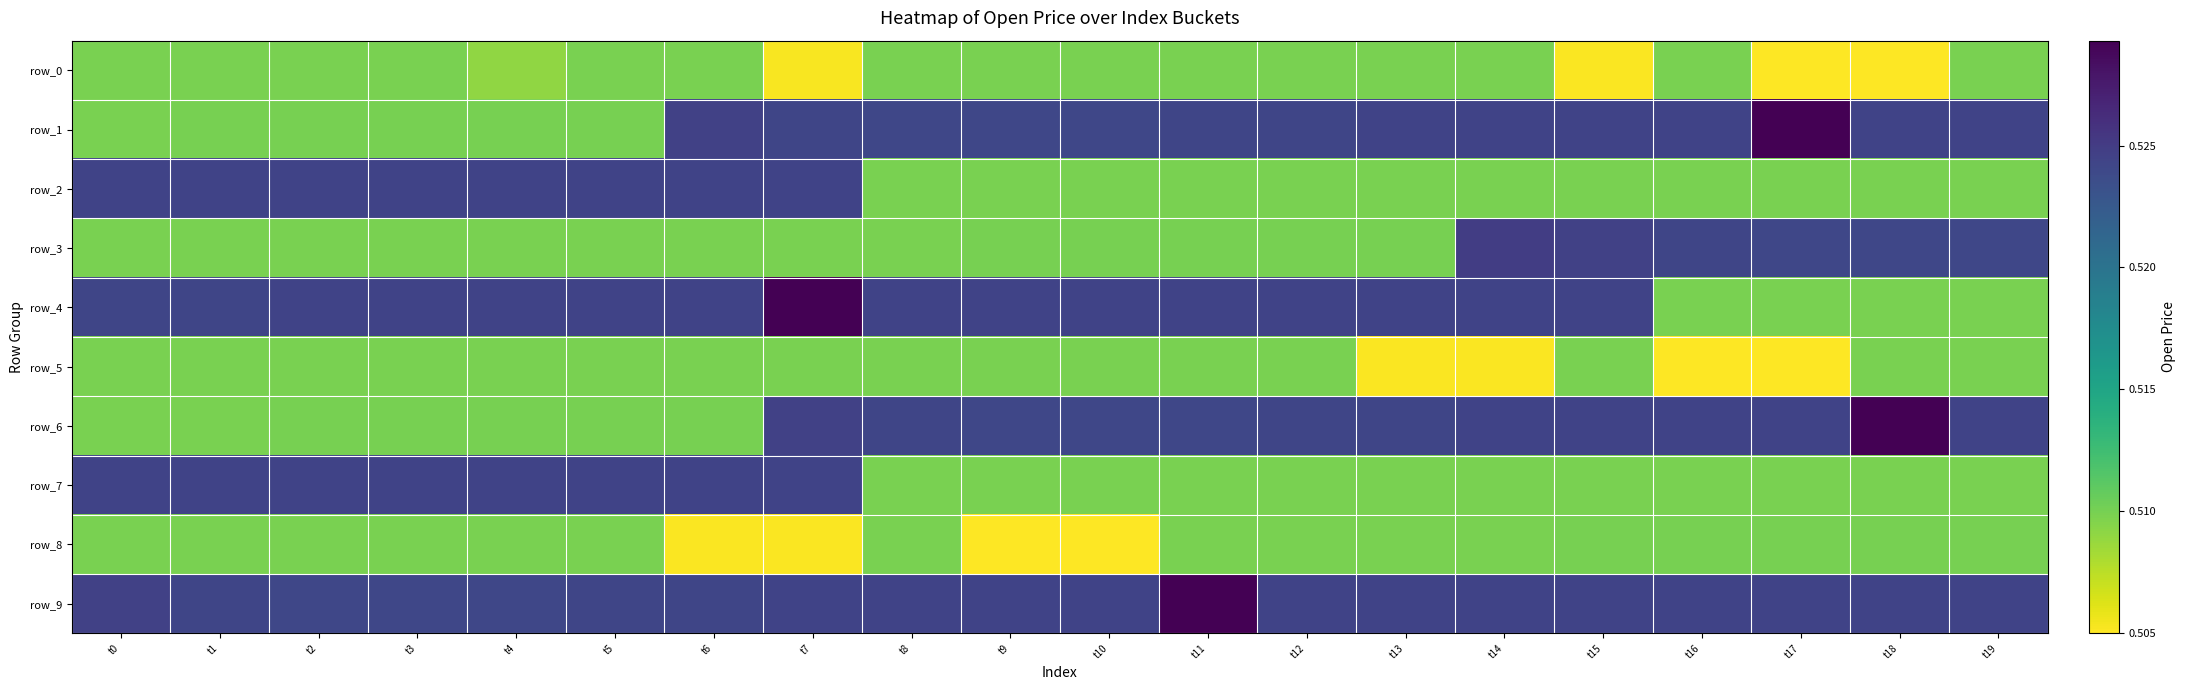

At which category does the chart reach its minimum across all series?

t17